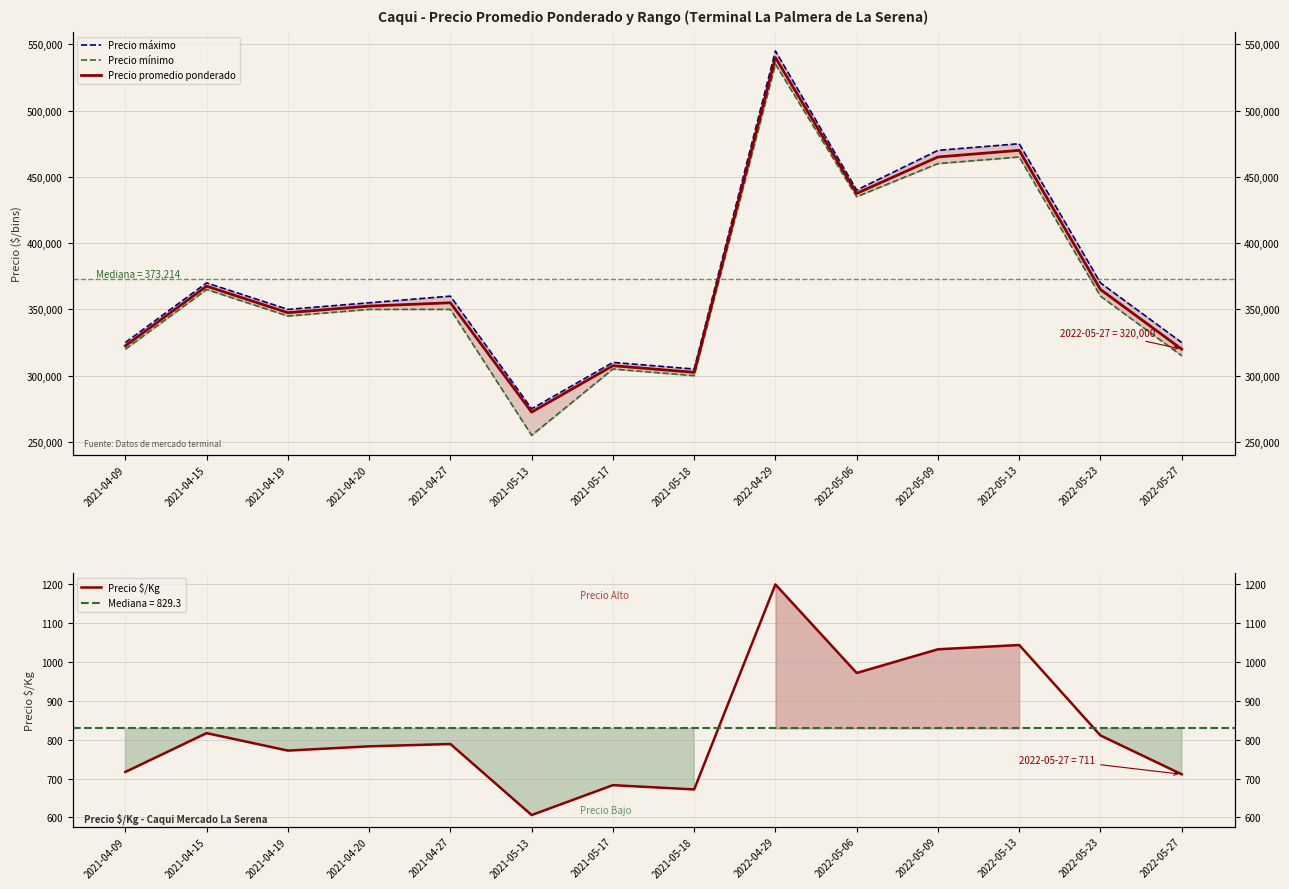

At which label does Precio máximo first exceed 360000?

2021-04-15